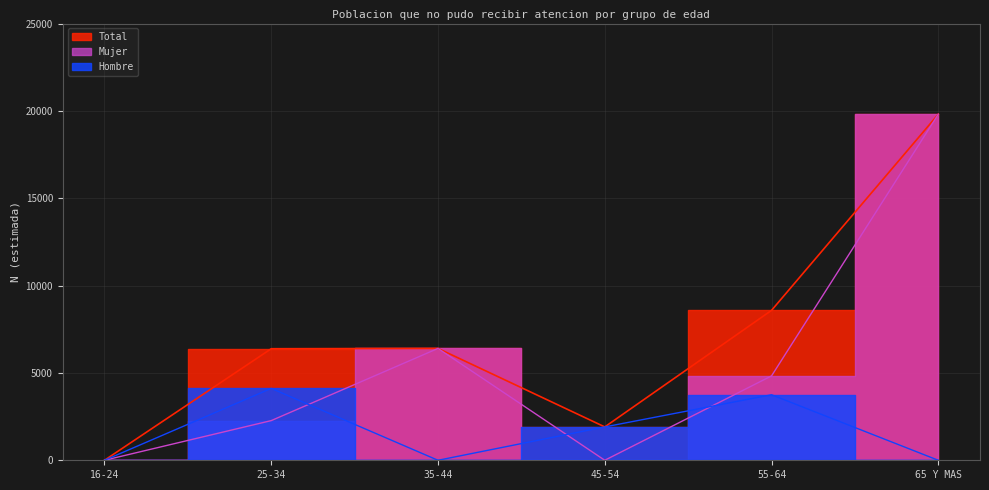

True or false: Mujer has more than 1 points higher than both neighbors.

False